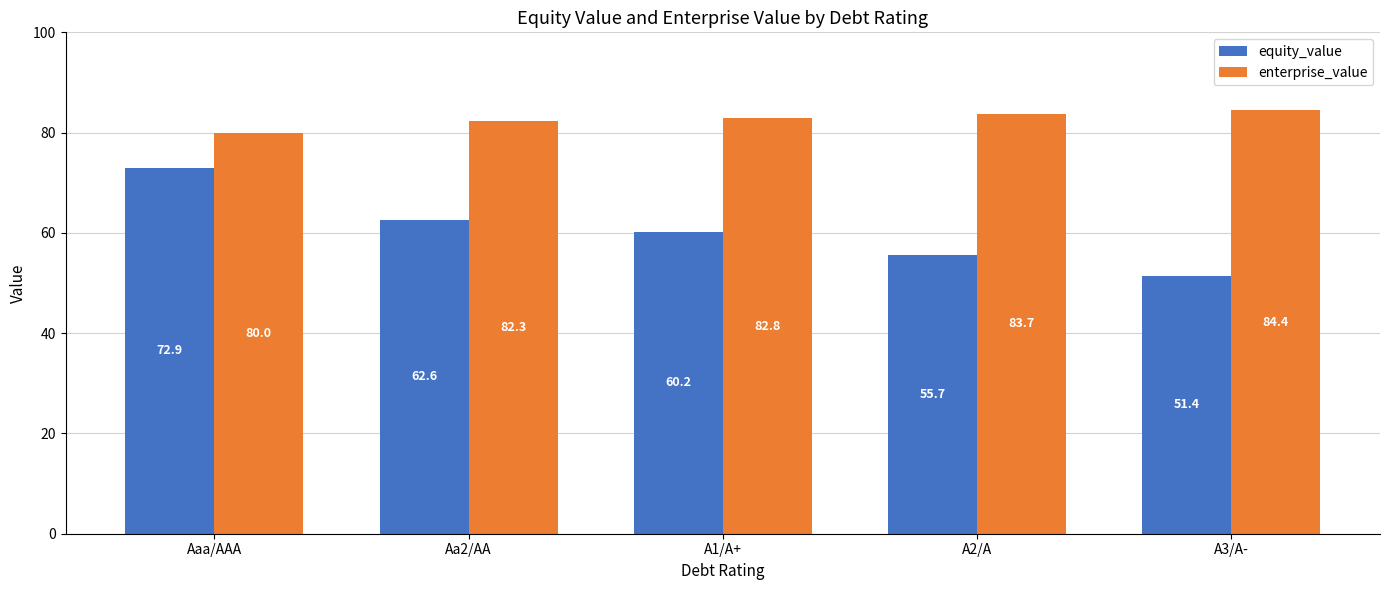

Where does the enterprise_value series first go above 82?

Aa2/AA